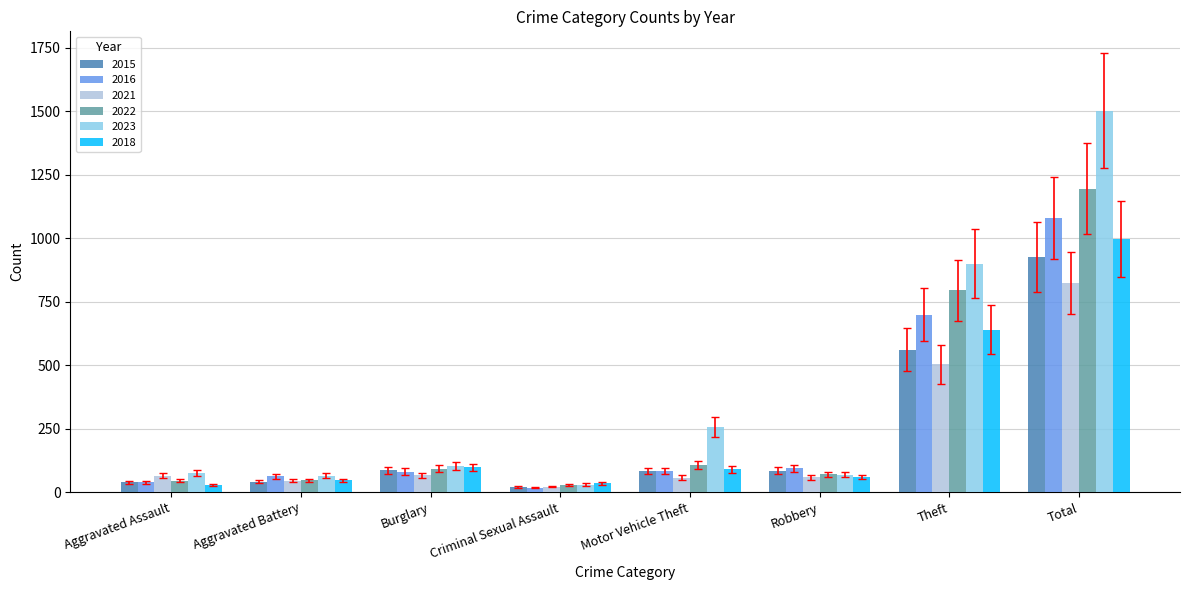

Which series has the largest range (max minus min)?

2023